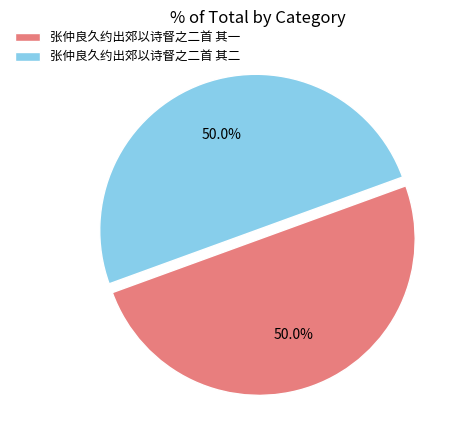

Approximately how many times larger is the value at 张仲良久约出郊以诗督之二首 其一 compared to 张仲良久约出郊以诗督之二首 其二?

1.0